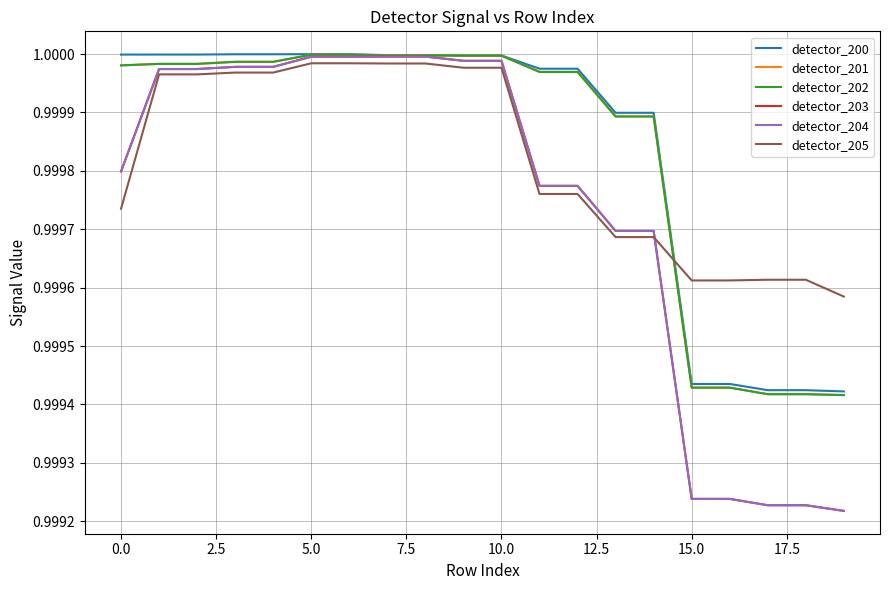

True or false: detector_204 and detector_200 intersect in this chart.

False